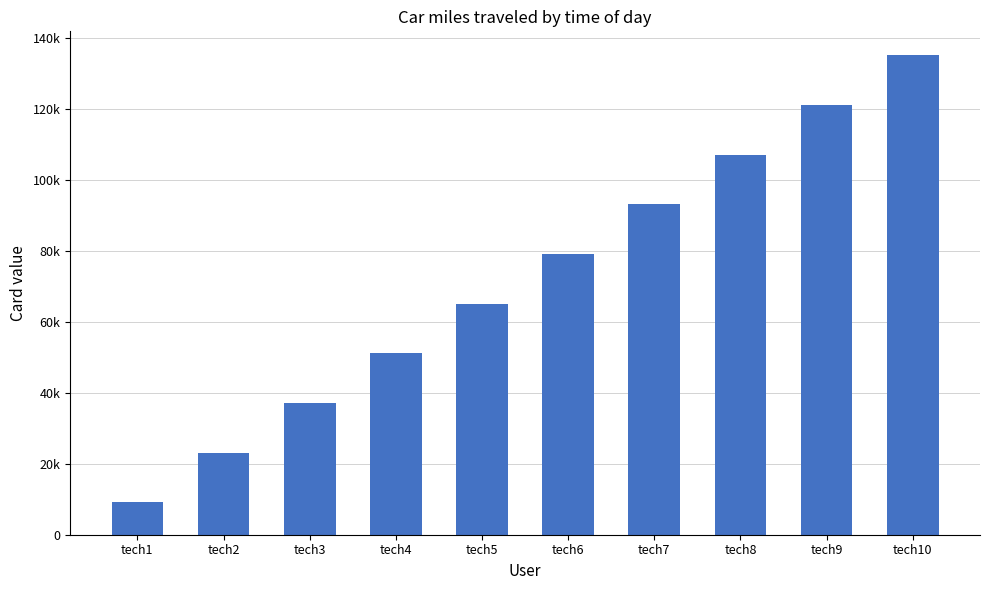

Count the values in the range 37124 to 107129.

6